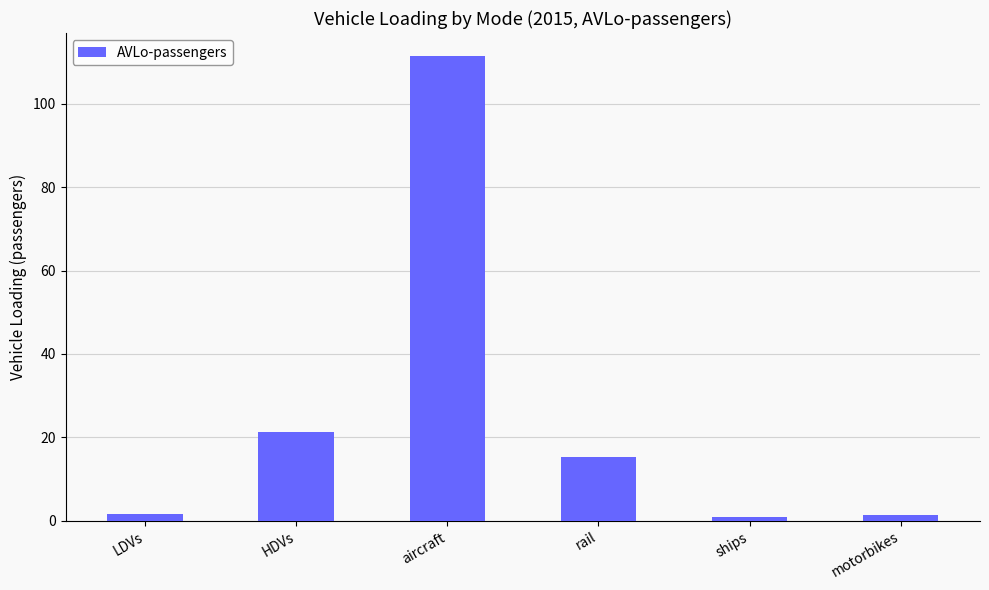

True or false: the data shows 1.3 at motorbikes.

True